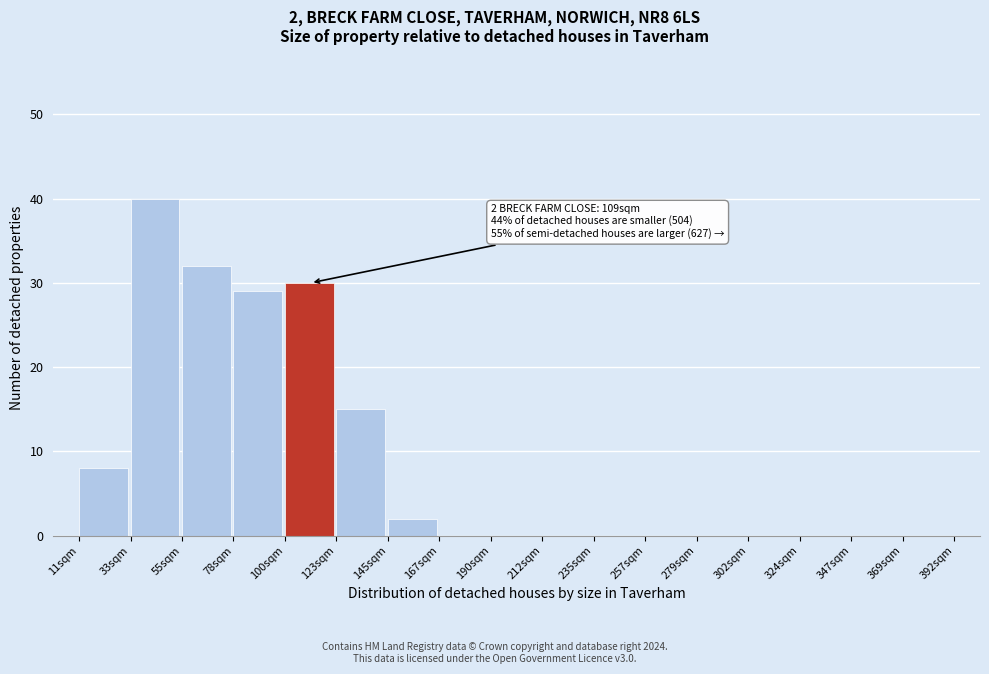

Which range on the x-axis has the tallest bar?

35 to 55